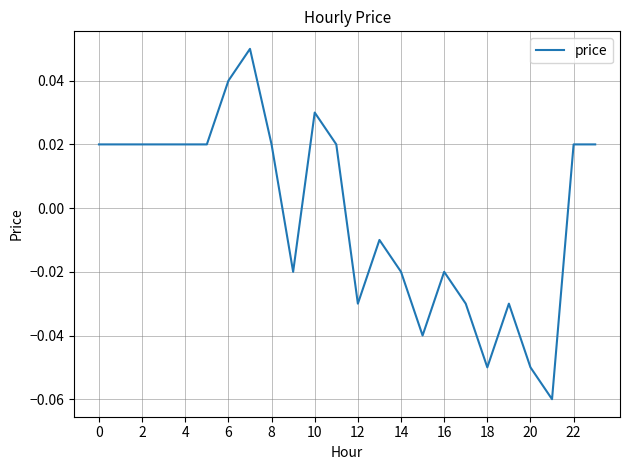

Which label corresponds to the smallest value in the chart?

21